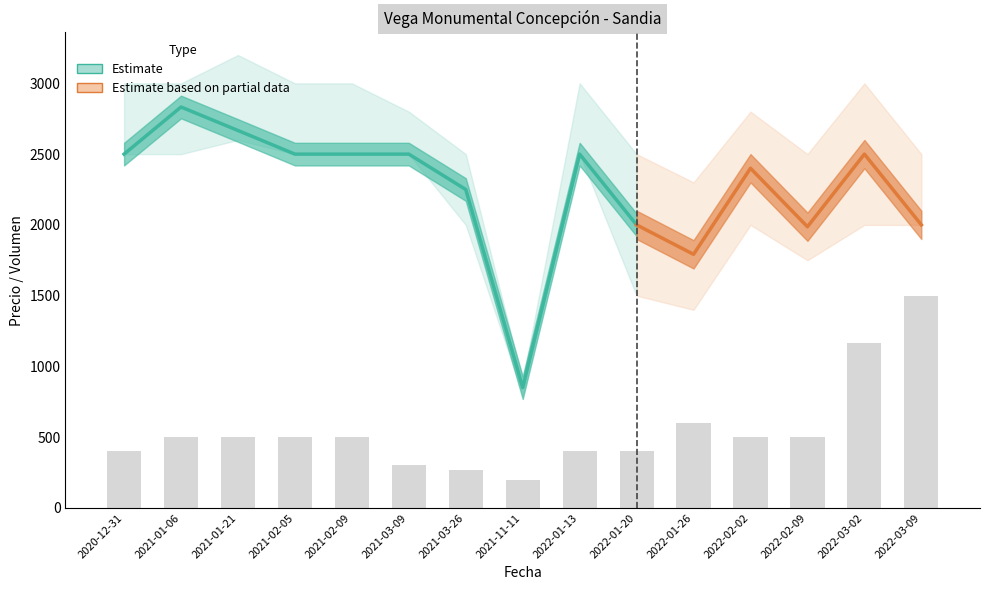

What position from the right is 2021-02-09?

11